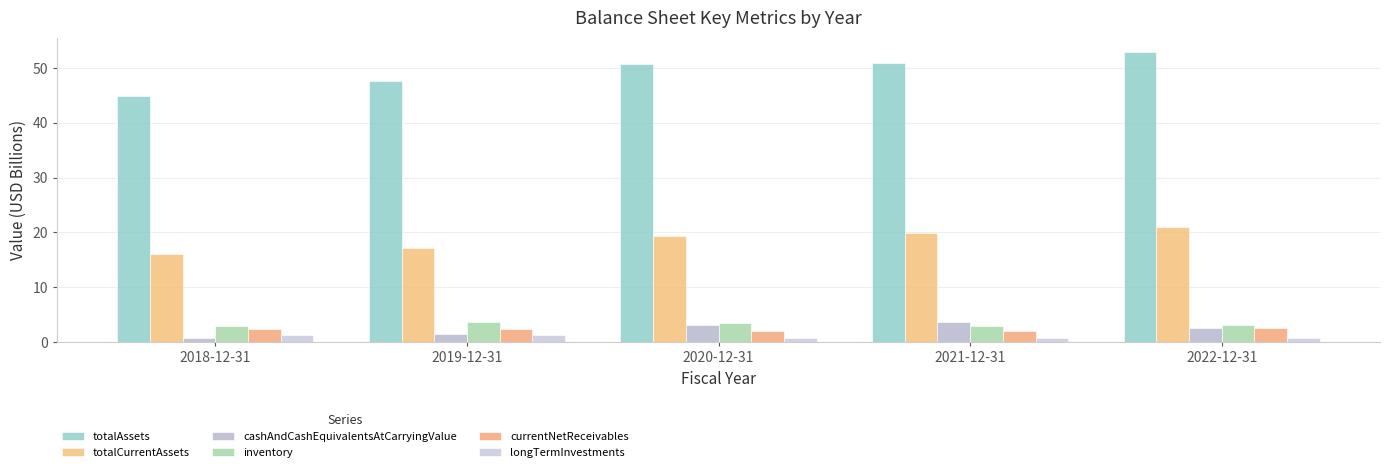

Are the bars horizontal?

No